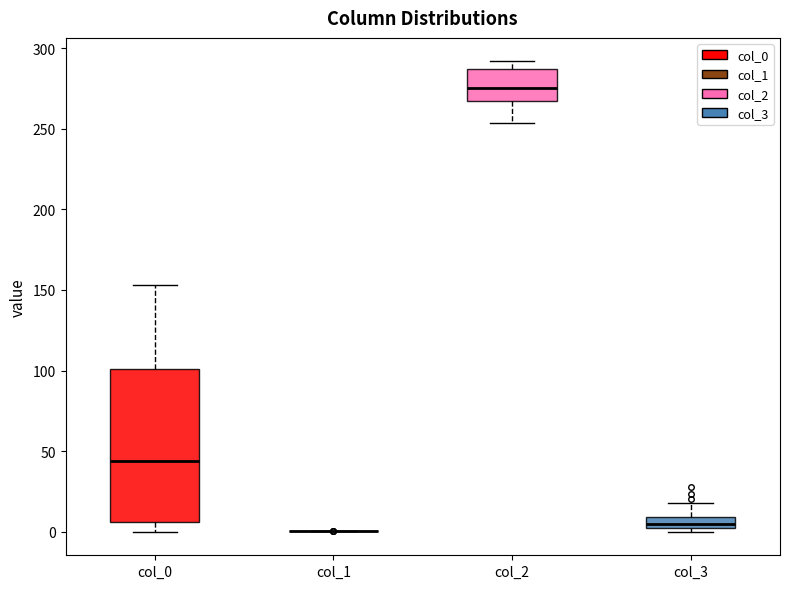

Where does the median line of the box for col_3 sit on the y-axis? The values are not printed on the chart, so give them approximately, as read against the axis.

5